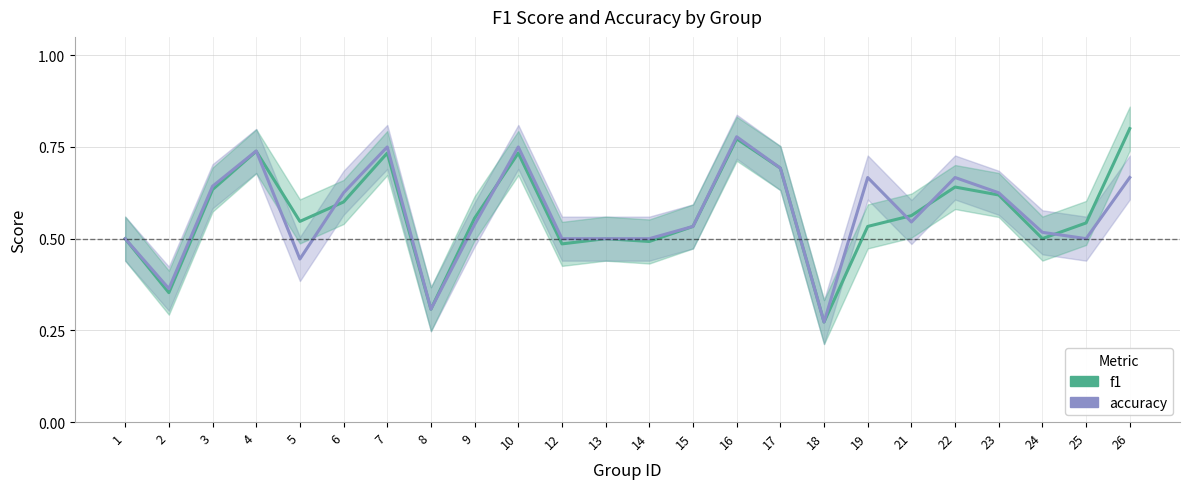

At which label does accuracy reach its peak?

16